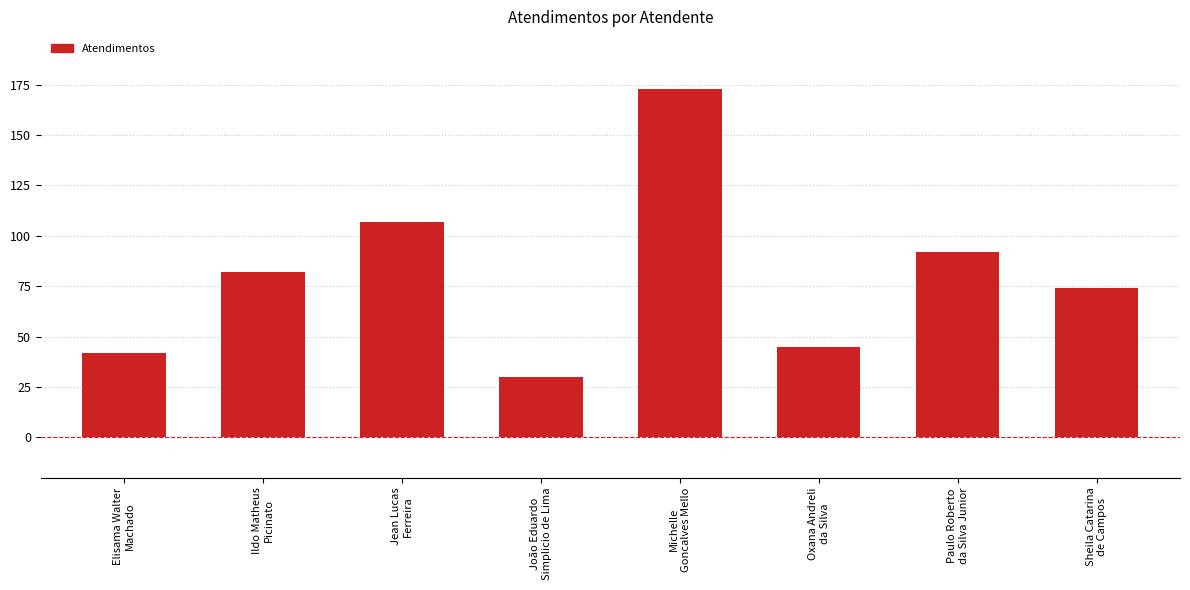

Between Jean Lucas
Ferreira and Ildo Matheus
Picinato, which is larger?

Jean Lucas
Ferreira